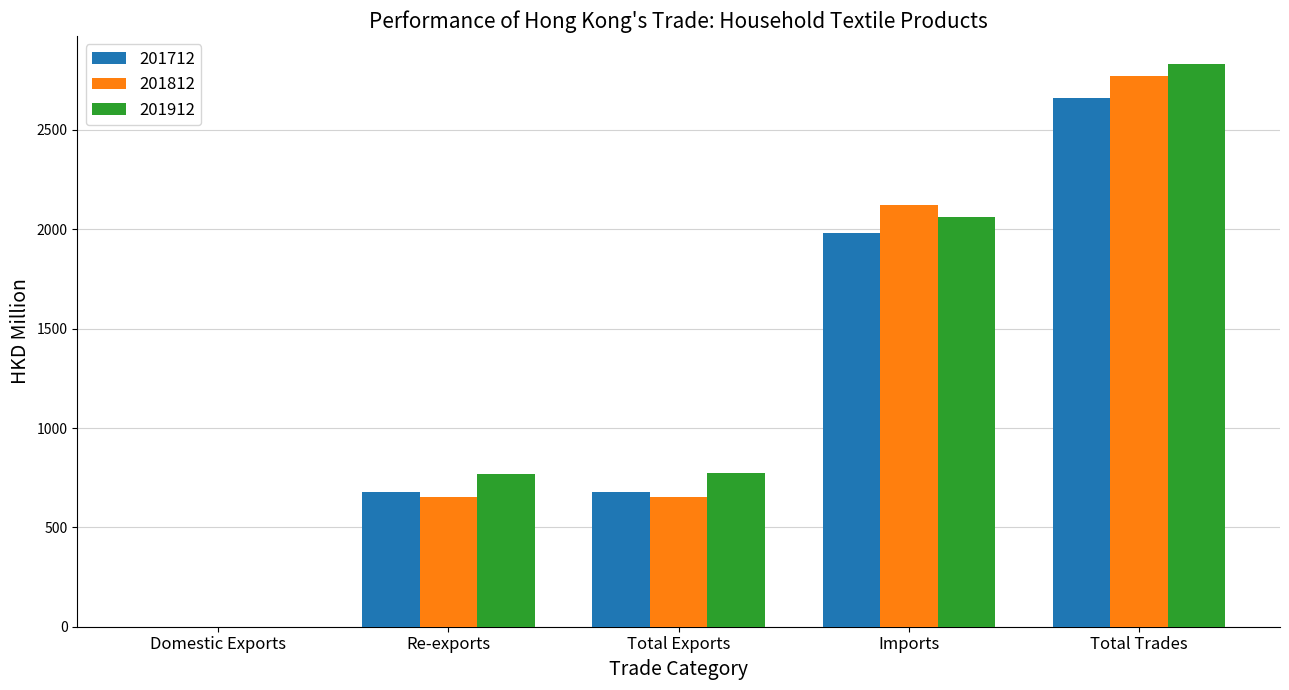

Which series changed the most between Total Exports and Total Trades?

201812